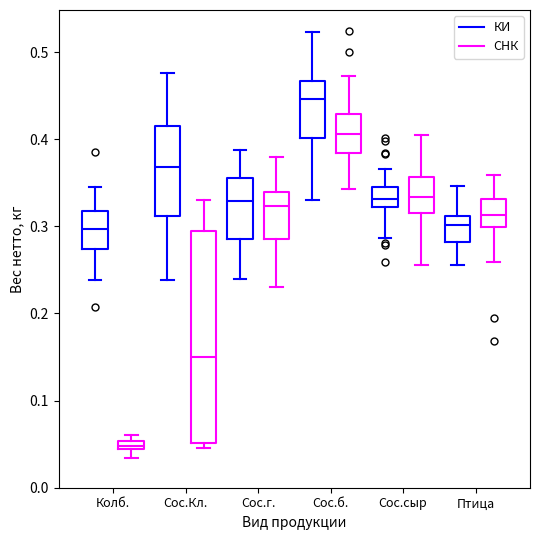

Where is the lower edge of the box for Сос.г. (СНК) on the y-axis? The values are not printed on the chart, so give them approximately, as read against the axis.

0.29